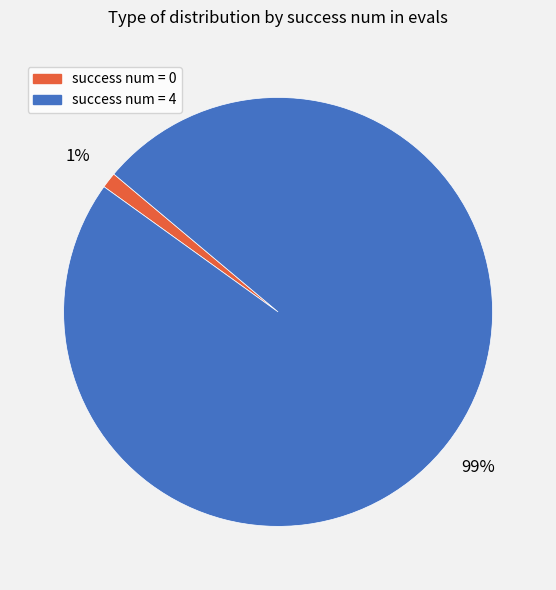

Combined, do success num = 0 and success num = 4 account for over 50%?

Yes